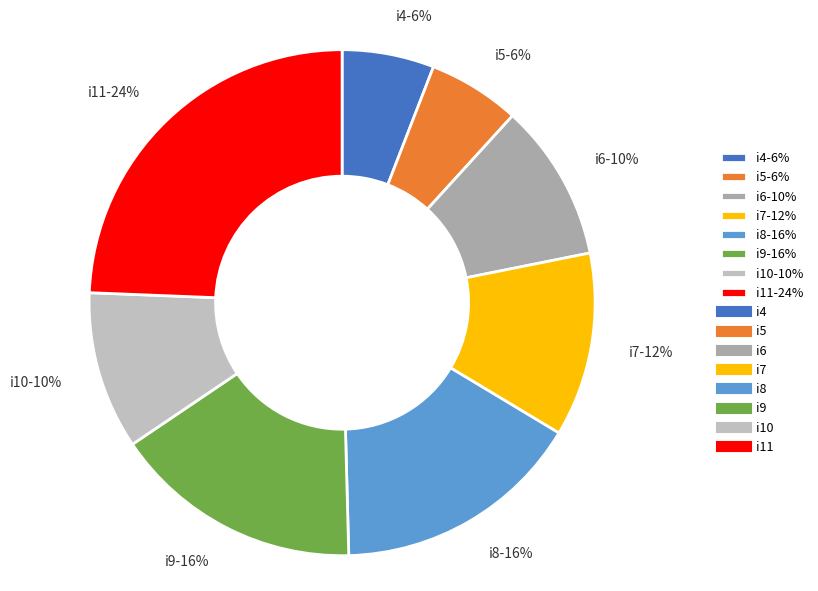

How many segments does this pie chart have?

8